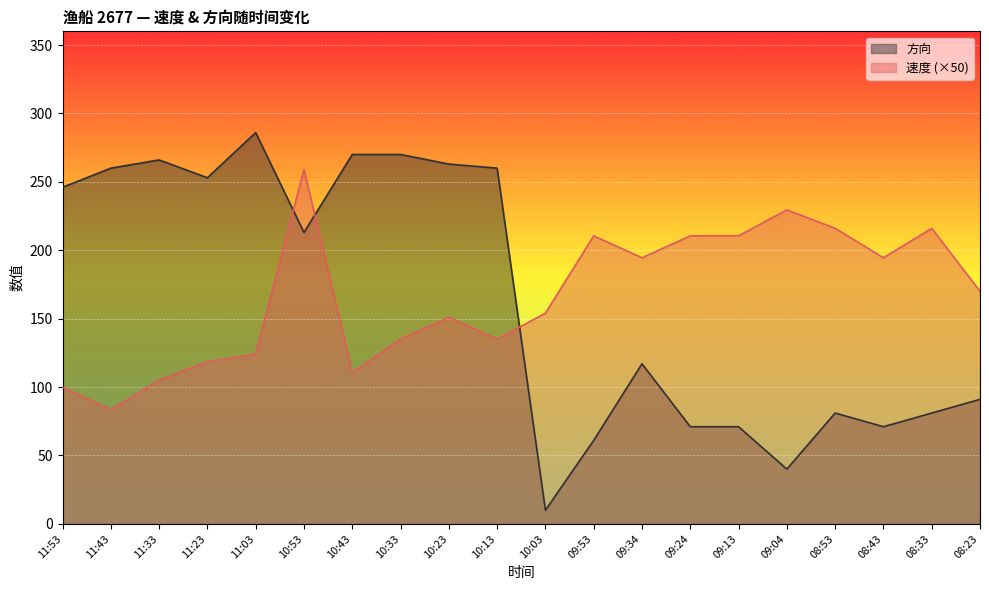

Rank the series at 09:04 from highest to lowest value.

速度 (×50), 方向